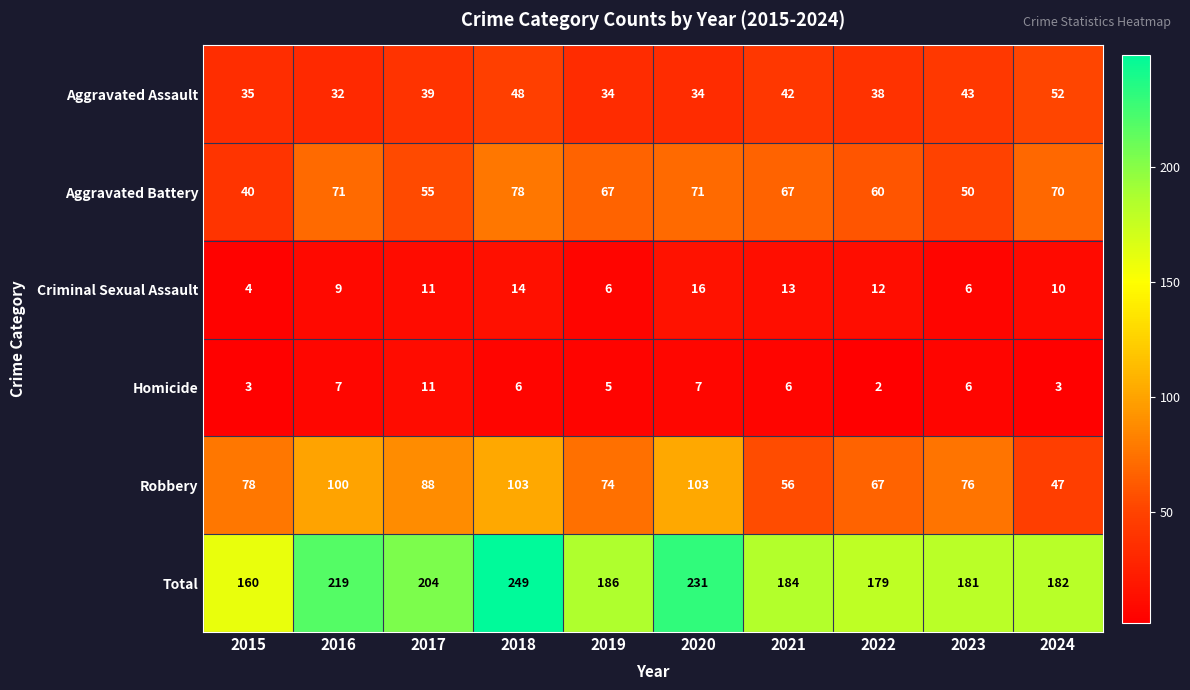

What is the greatest value displayed?

249